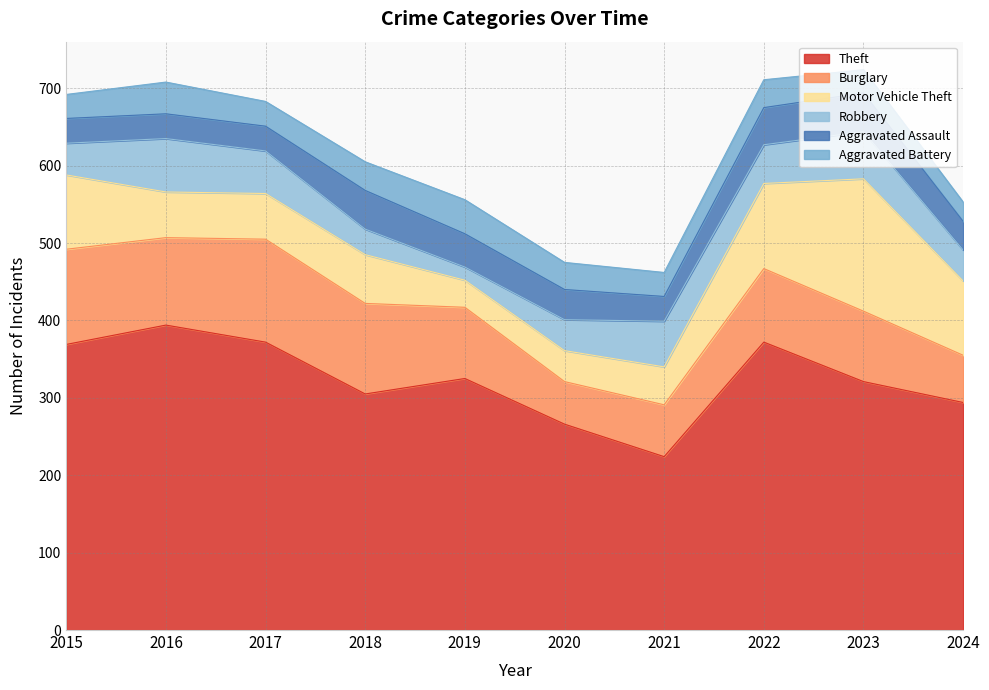

What is the sum of the Burglary values at 2023 and 2017?

224